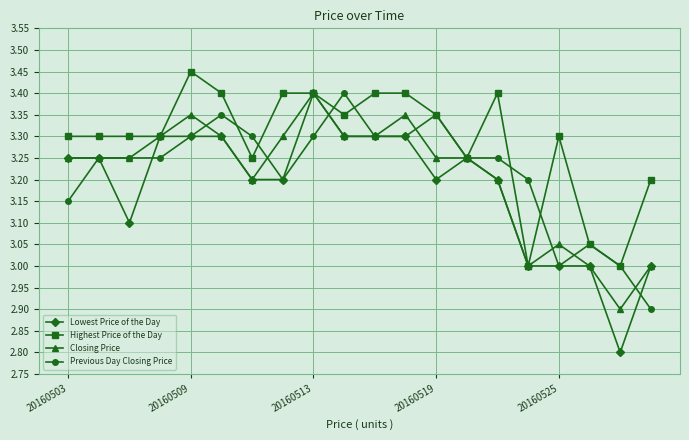

Which series has the largest total across all categories?

Highest Price of the Day